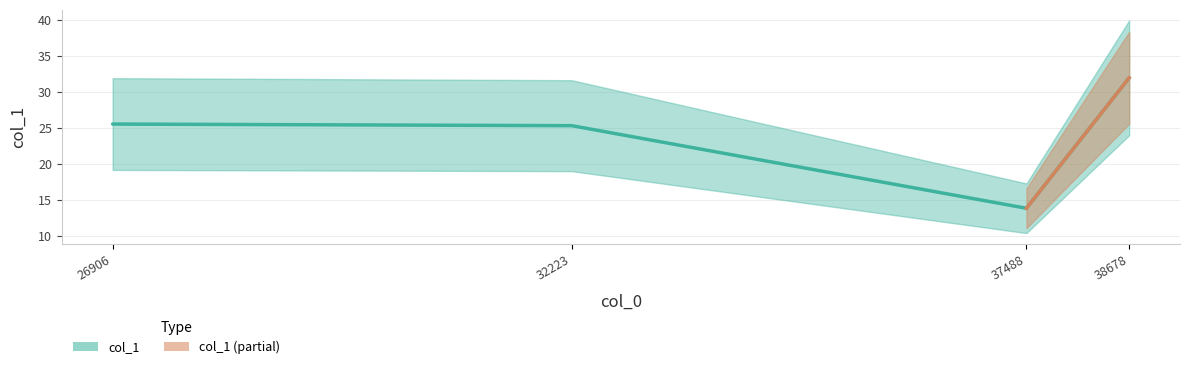

At which category does the data reach its first local valley?

37488